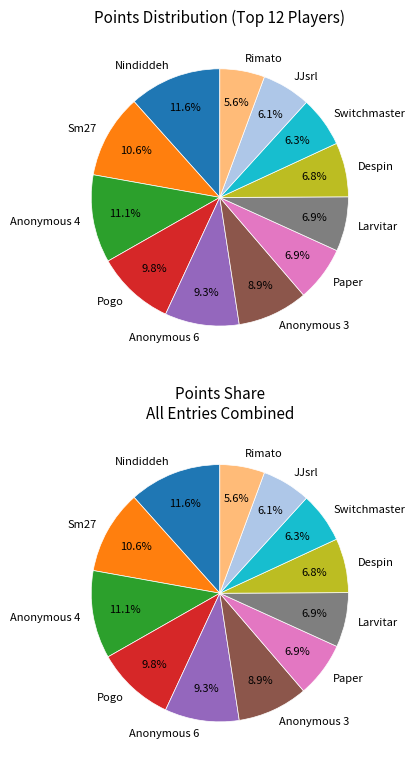

What is the change in value from Larvitar to Rimato?

-69